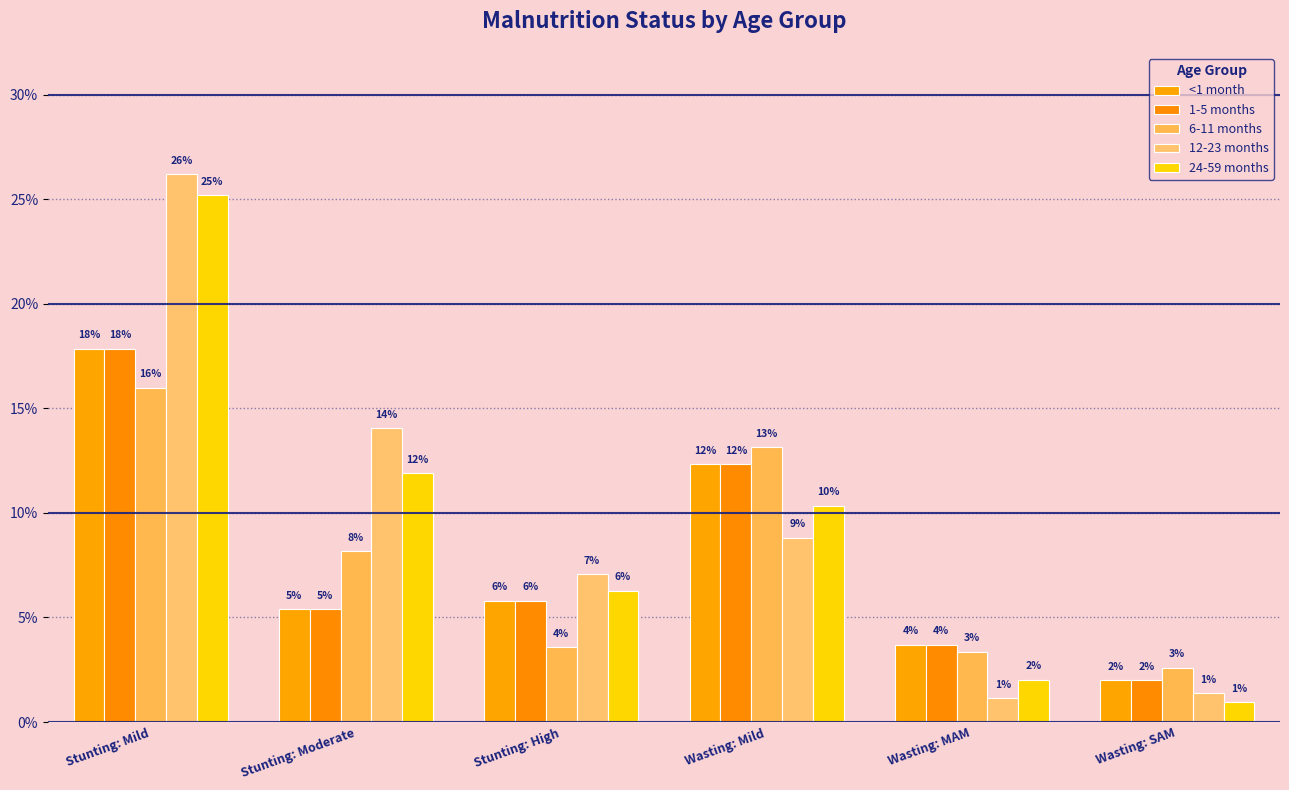

What is the total value across all series at Wasting: SAM?

0.1